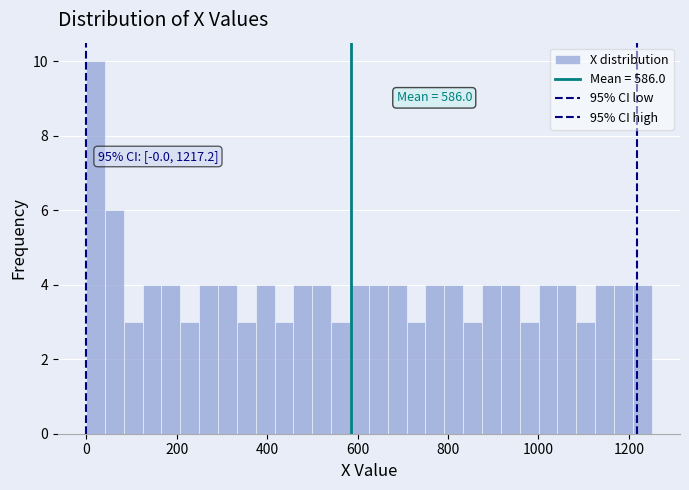

Around what value on the x-axis is the tallest bar? Give the approximate position of its centre, as read against the axis.

20